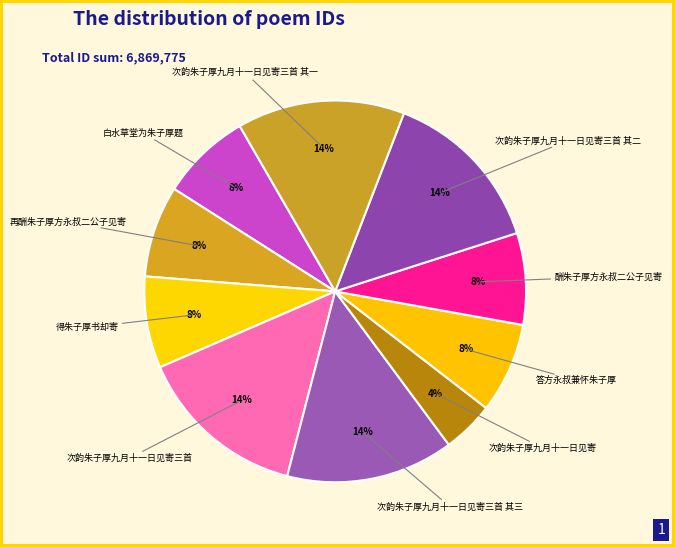

Count the number of slices in the pie.

10